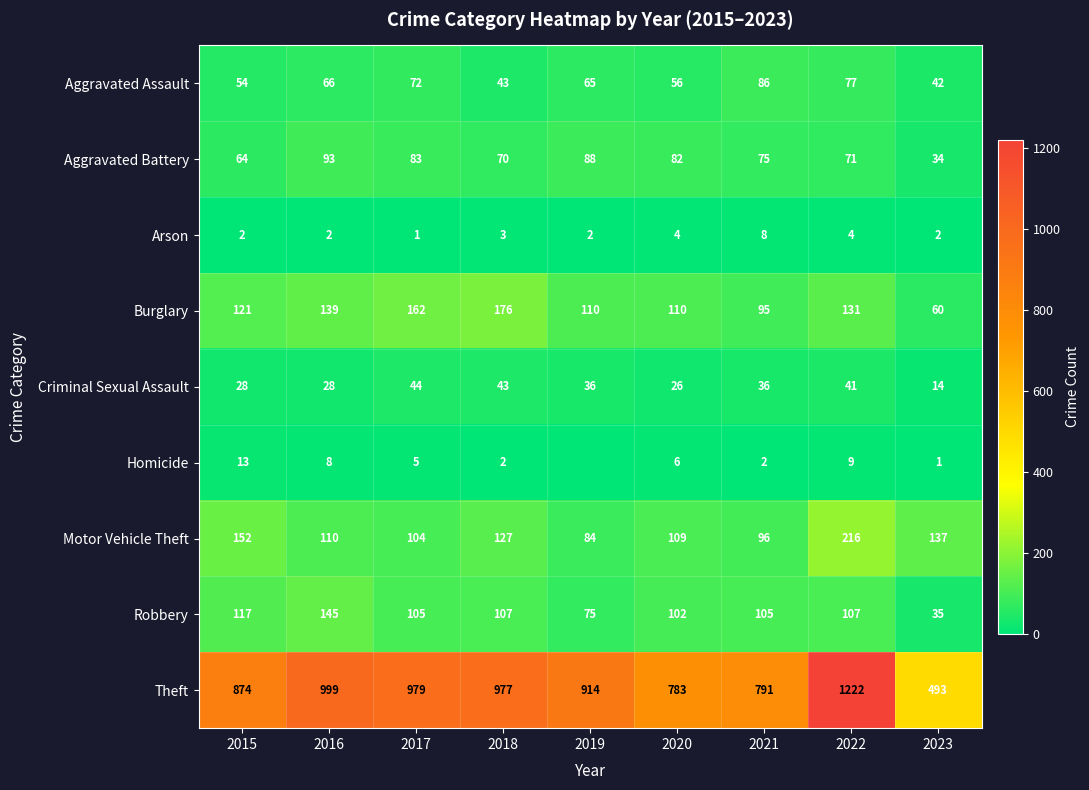

Rank the series at 2020 from highest to lowest value.

Theft, Burglary, Motor Vehicle Theft, Robbery, Aggravated Battery, Aggravated Assault, Criminal Sexual Assault, Homicide, Arson